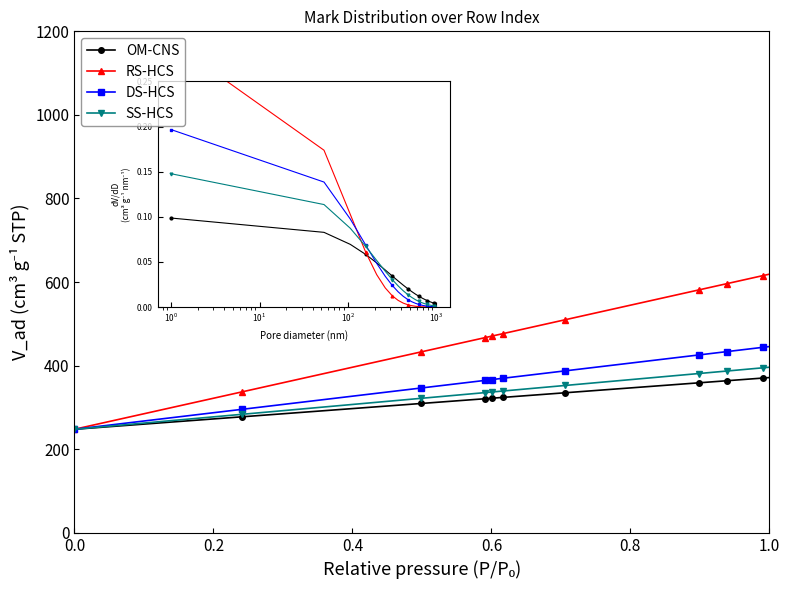

Which series has the largest range (max minus min)?

RS-HCS